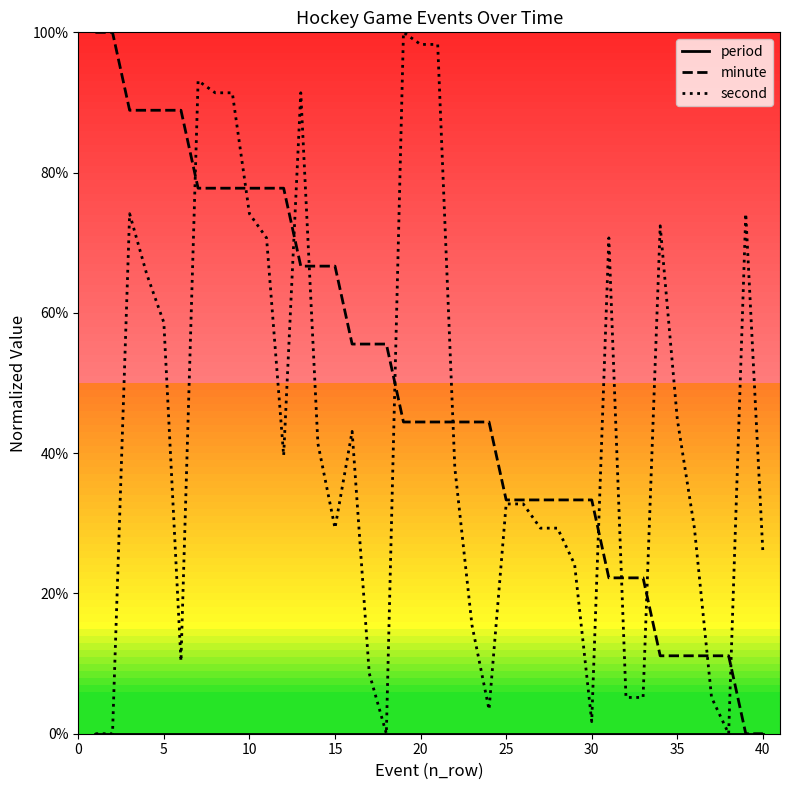

Which series has the largest total across all categories?

minute